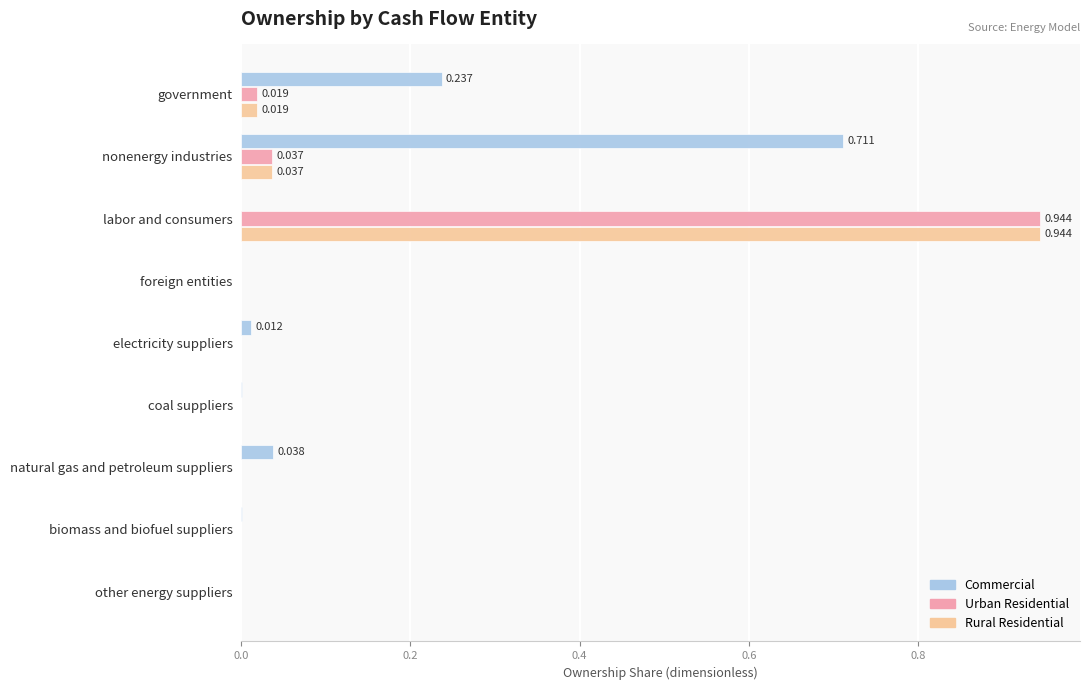

Count the number of categories in the chart.

9